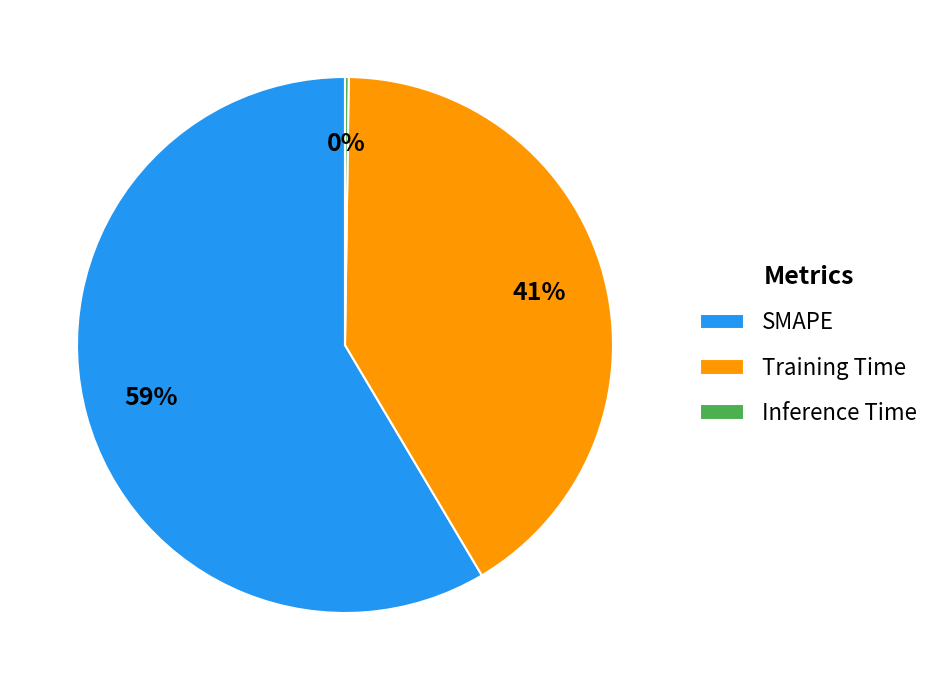

Is the sum of Training Time and SMAPE greater than half?

Yes